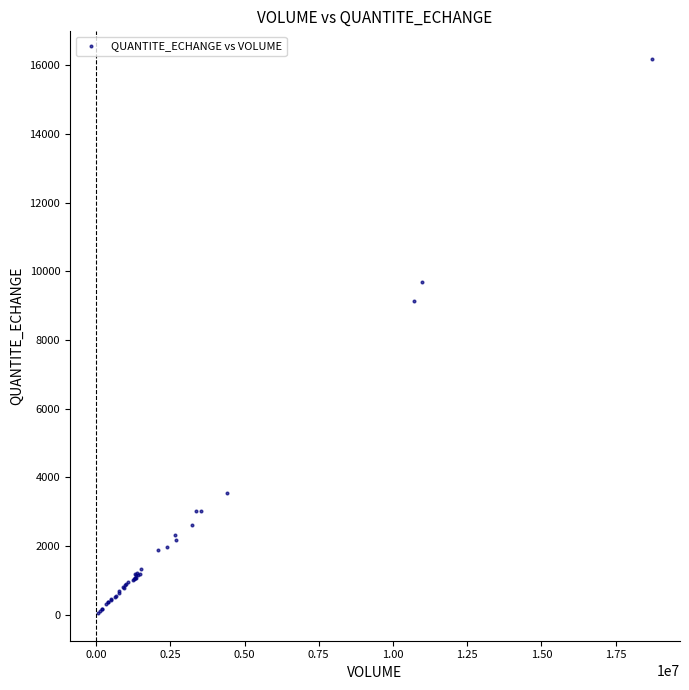

What Y value in the scatter plot is closest to 8117?

9133